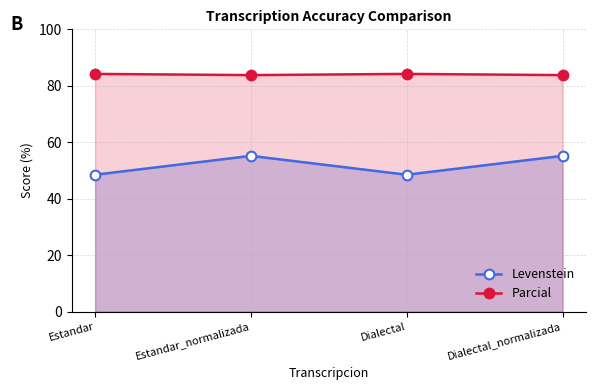

True or false: Levenstein has a value of 48.5 at Dialectal.

True